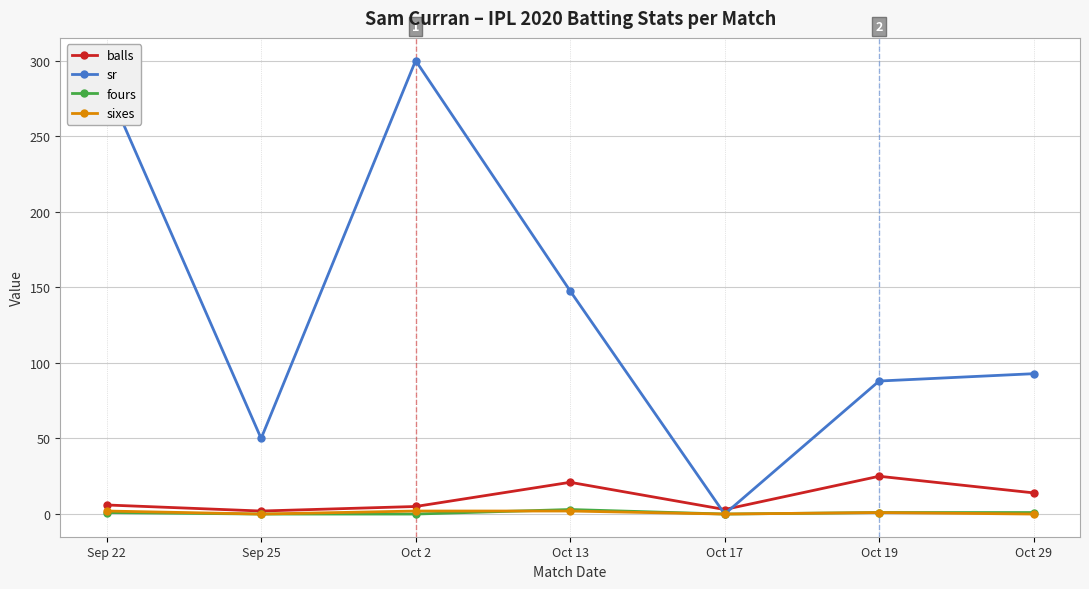

The fours series shows 0.0 at Sep 25. True or false?

True